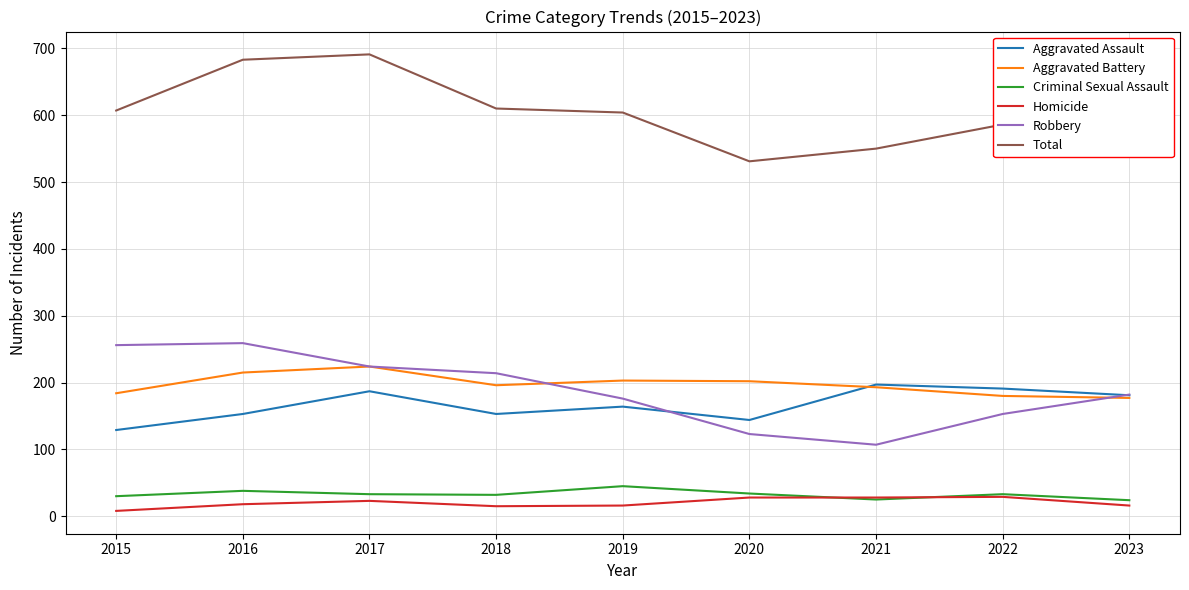

True or false: Aggravated Battery and Total intersect in this chart.

False